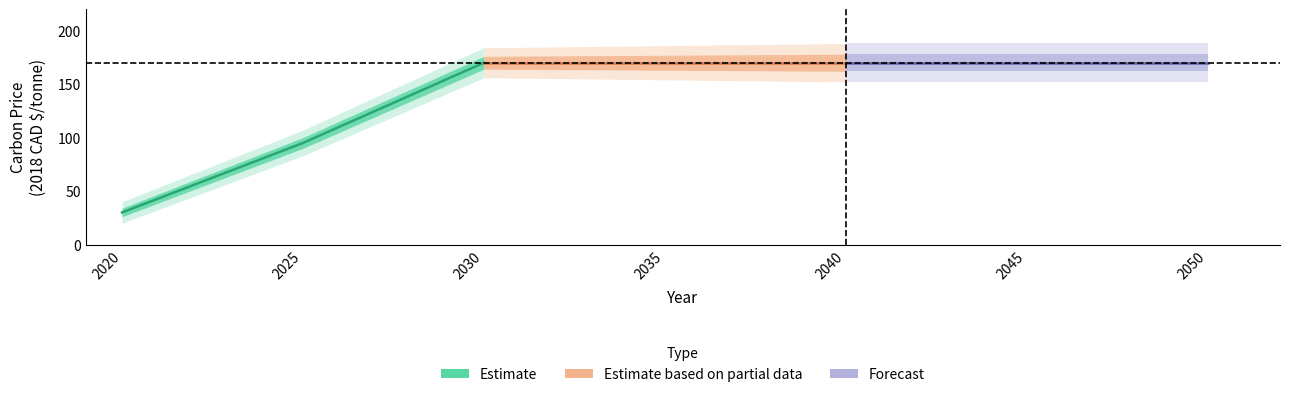

List the series in order of their peak value, highest first.

Estimate, Estimate based on partial data, Forecast